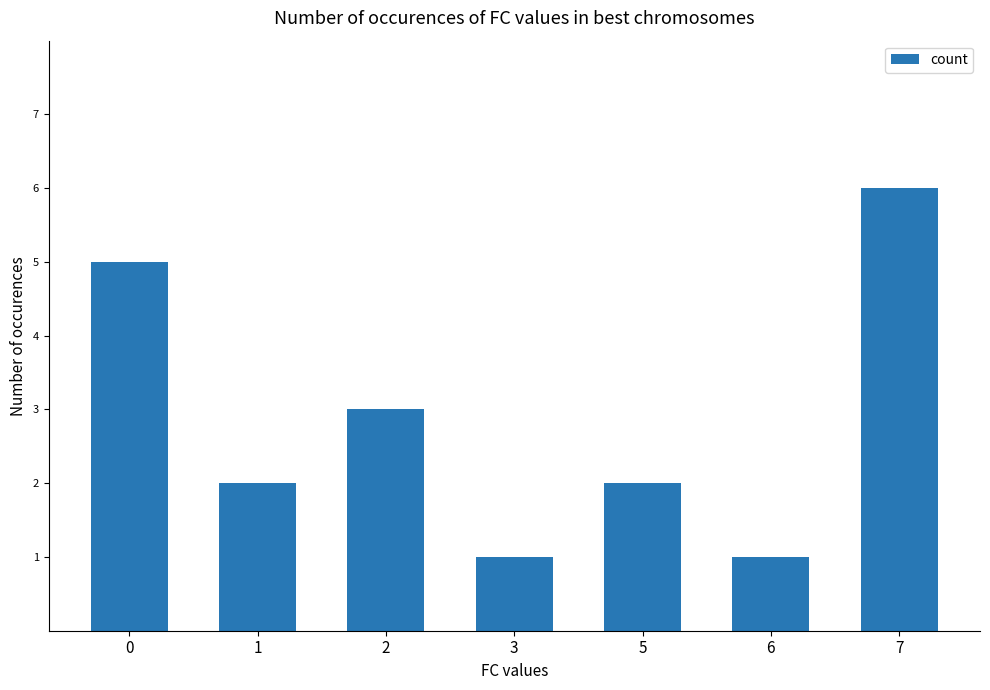

Reading right to left, extract all data points from this chart.

7=6	6=1	5=2	3=1	2=3	1=2	0=5